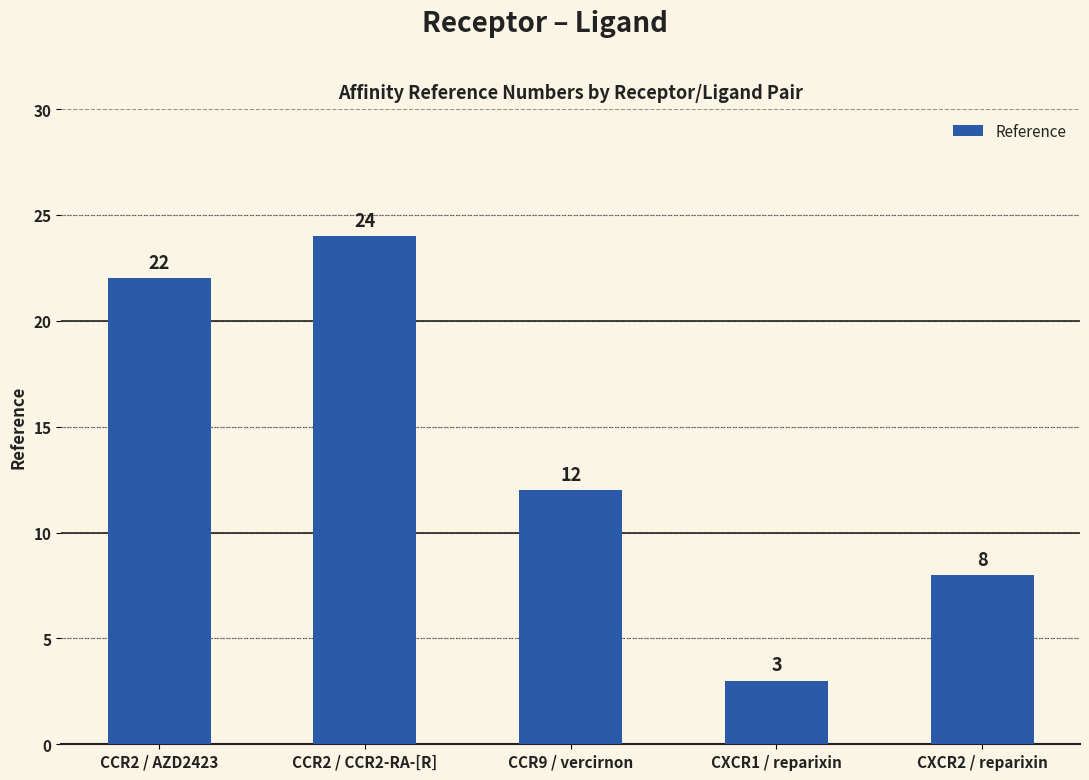

What is the sum of the values at CCR9 / vercirnon and CCR2 / AZD2423?

34